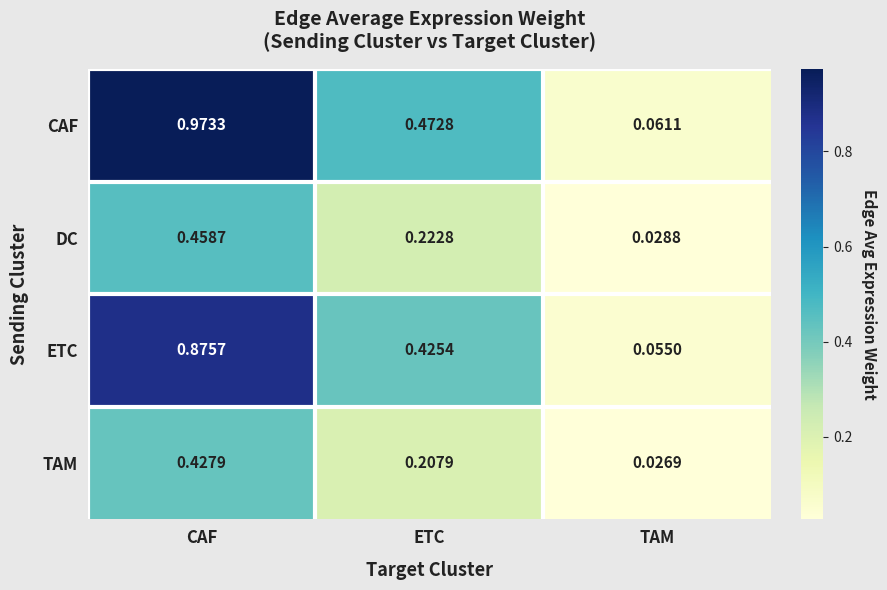

Which category has the lowest value in the CAF series?

TAM